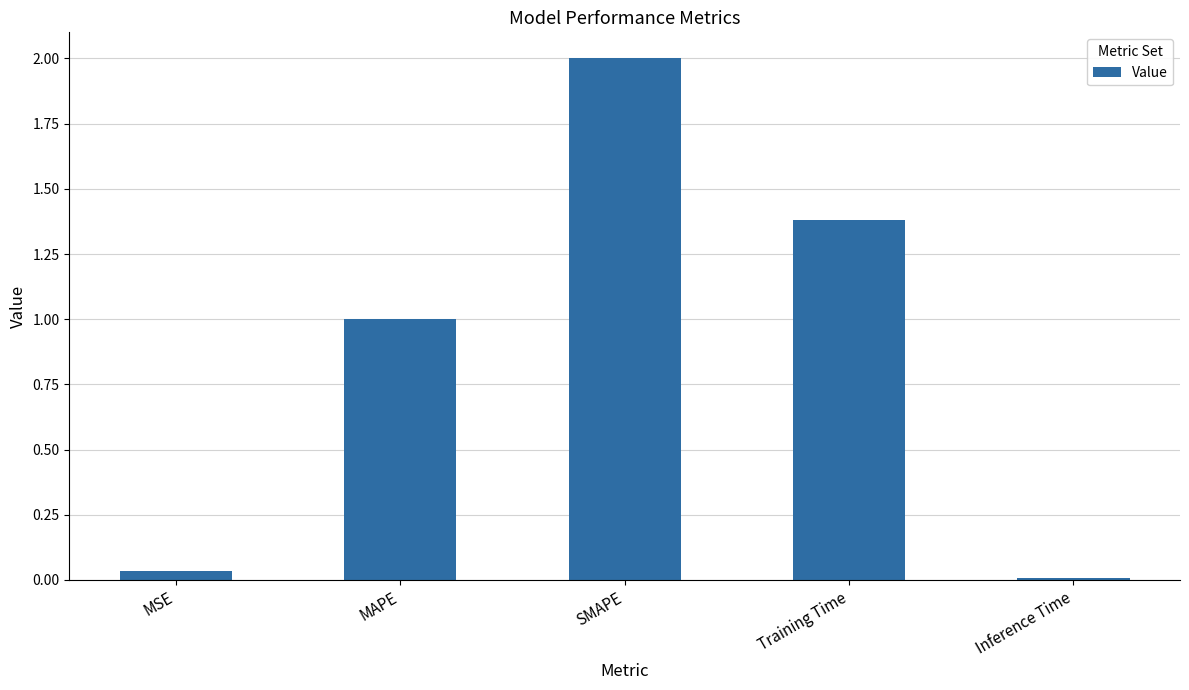

What is the maximum value shown in the chart?

2.0